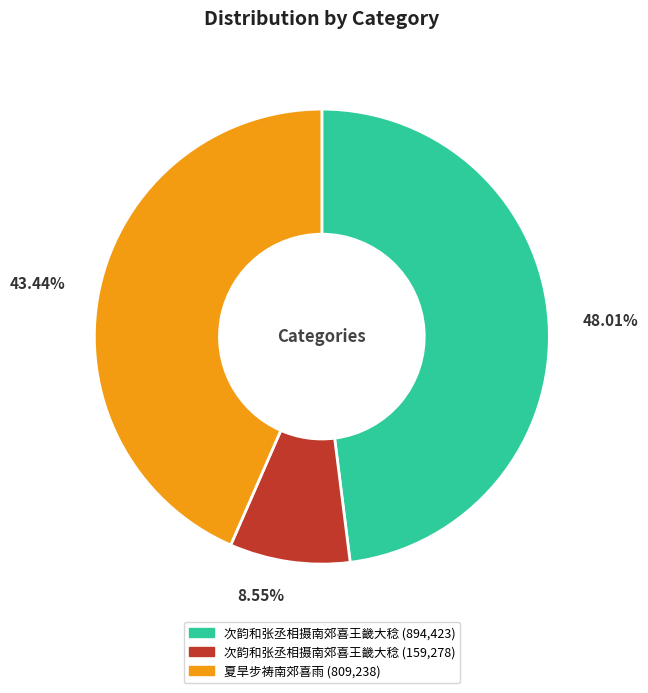

Between 次韵和张丞相摄南郊喜王畿大稔 (894,423) and 夏旱步祷南郊喜雨 (809,238), which is larger?

次韵和张丞相摄南郊喜王畿大稔 (894,423)